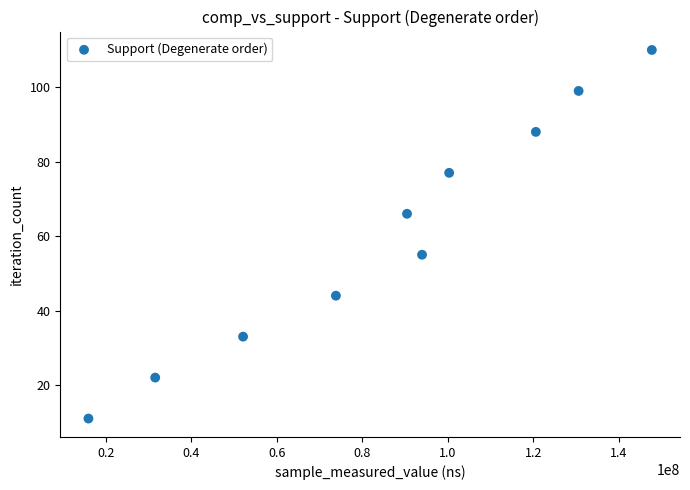

What is the average X value?

85692056